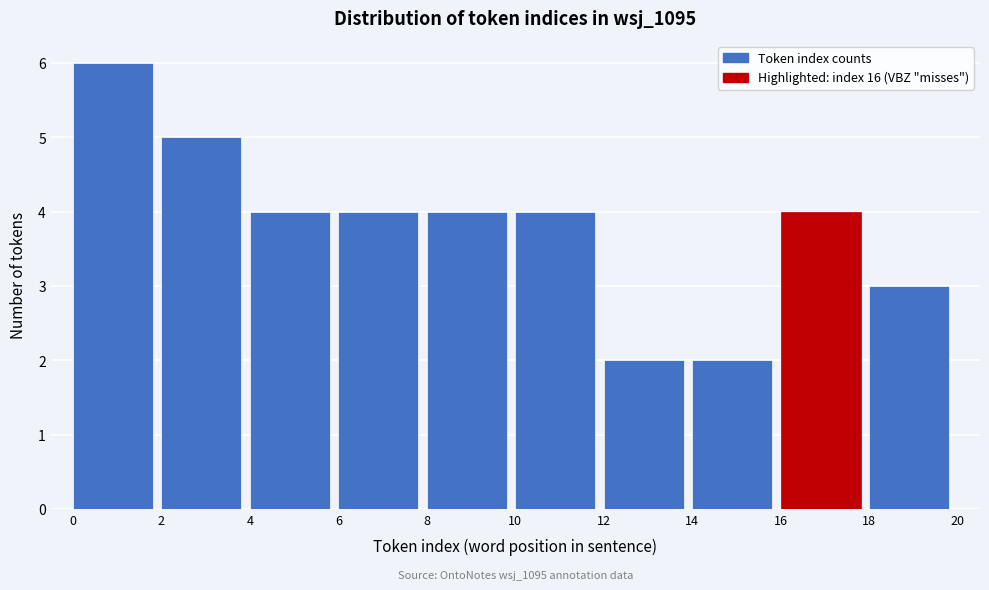

Over which range of the x-axis is the bar tallest?

0 to 2